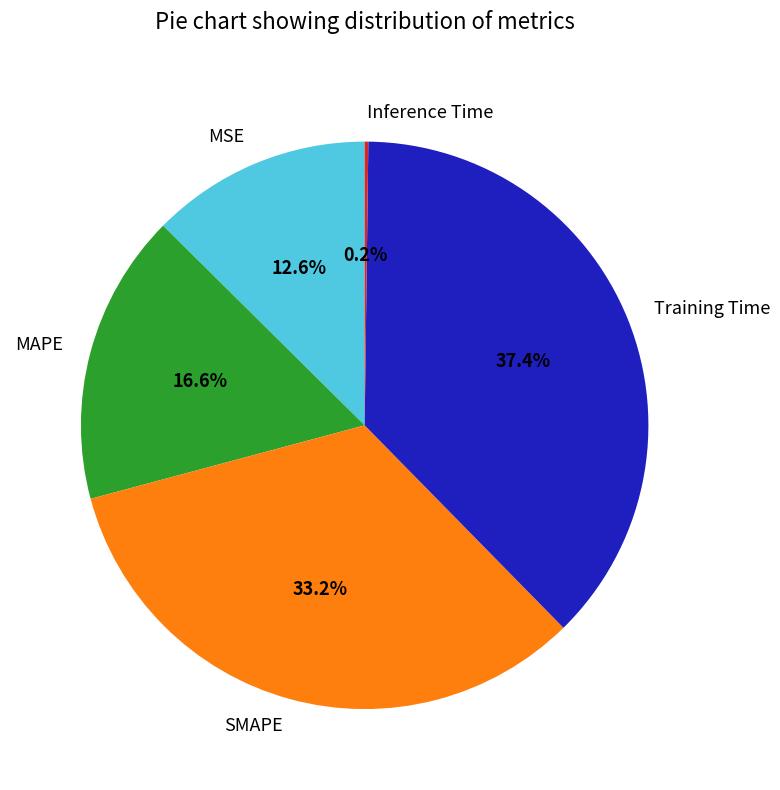

Do MSE and MAPE together represent more than half of the pie?

No